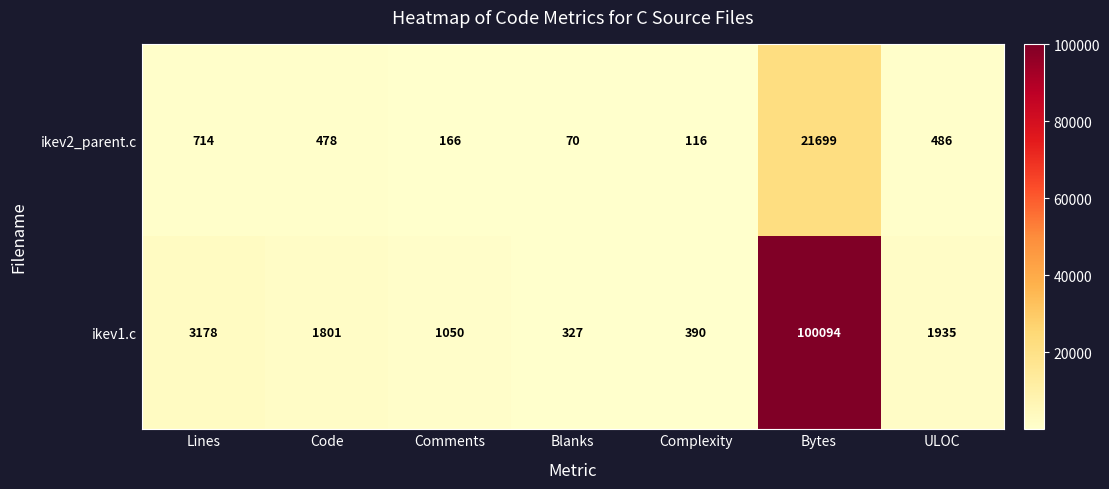

Reading right to left, transcribe all the data shown in this chart.

ikev2_parent.c: 486	21699	116	70	166	478	714
ikev1.c: 1935	100094	390	327	1050	1801	3178